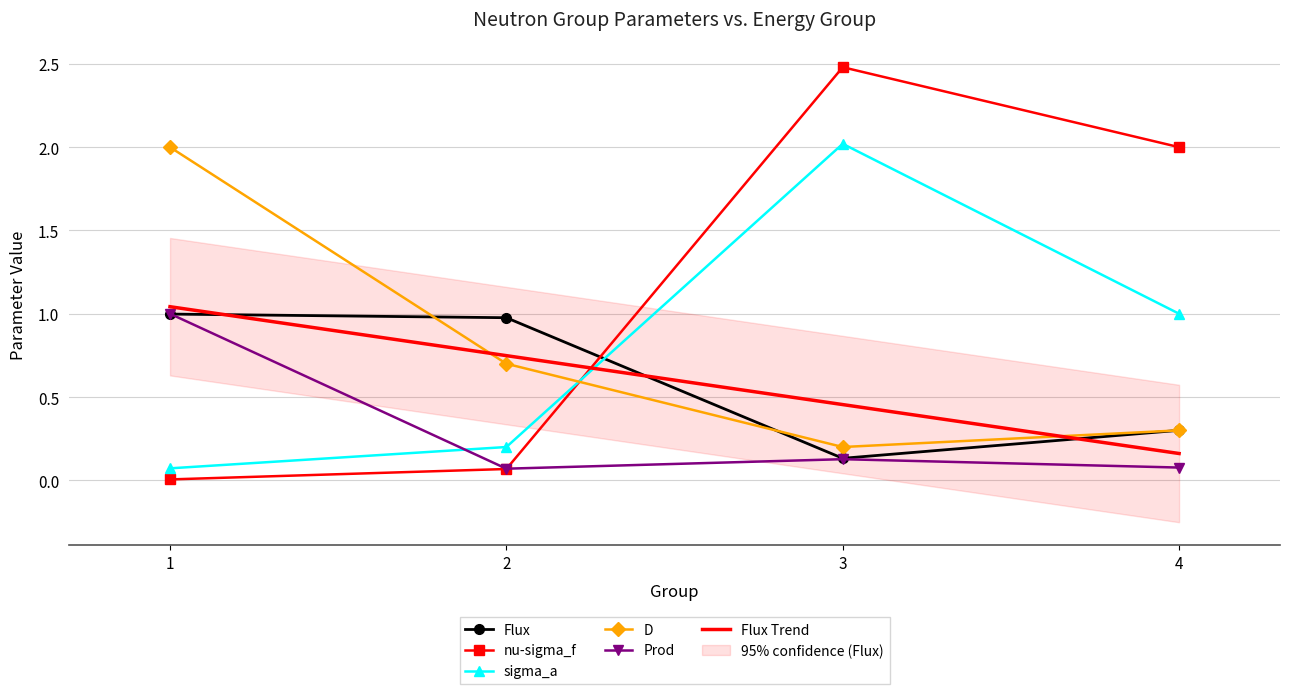

The value of Flux at 4 is 0.5. True or false?

False